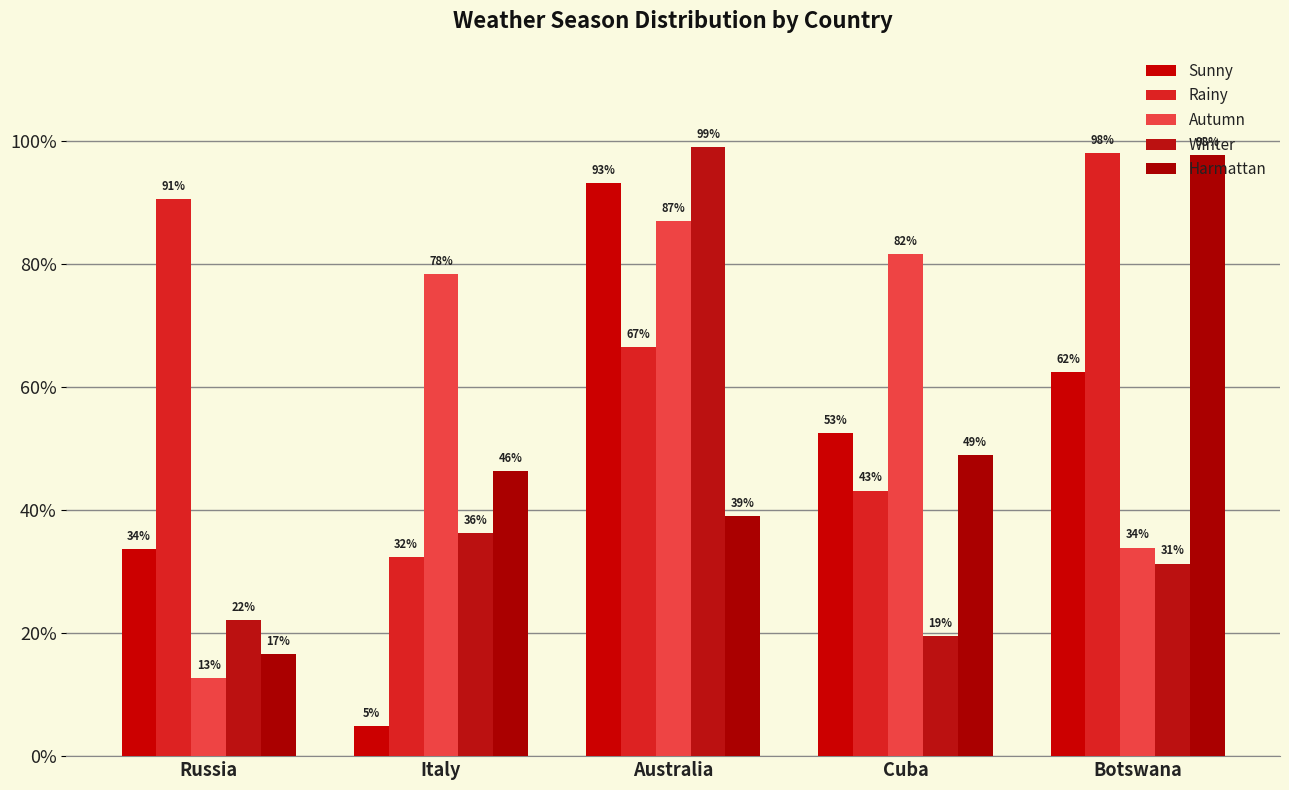

Are the bars grouped side by side (vs. stacked)?

Yes